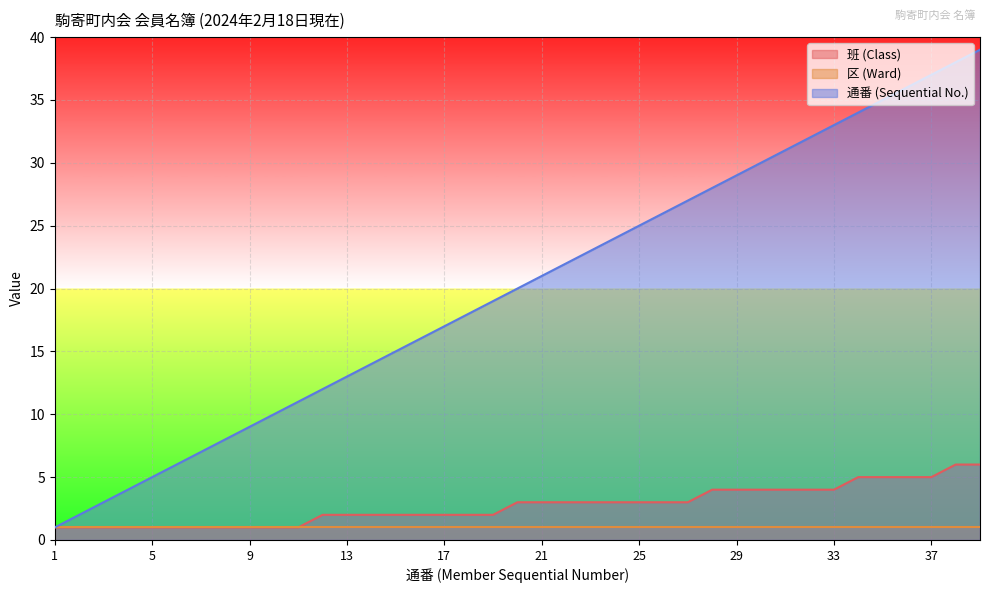

Is the value of 通番 (Sequential No.) at 4 greater than the value of 班 (Class) at 39?

No